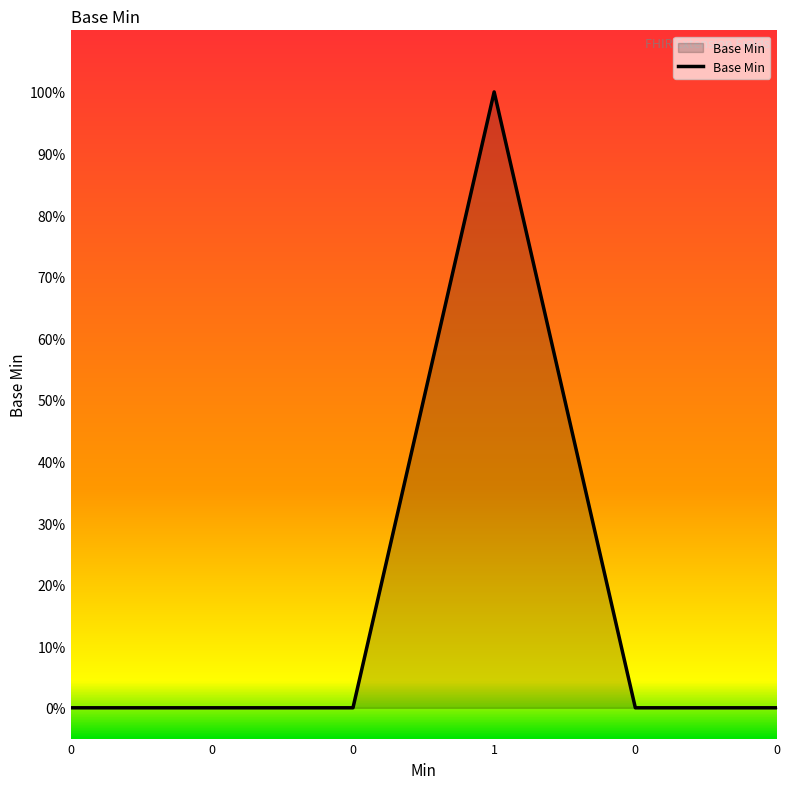

Rank the categories by value from lowest to highest.

0, 0, 0, 0, 0, 1